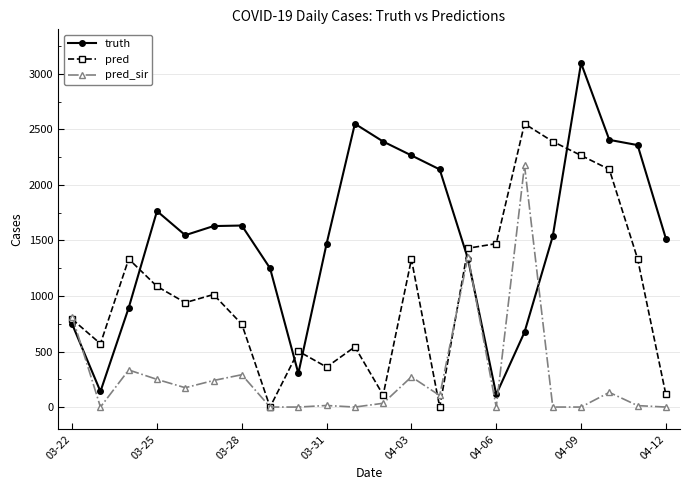

How many intersections are there between truth and pred?

5